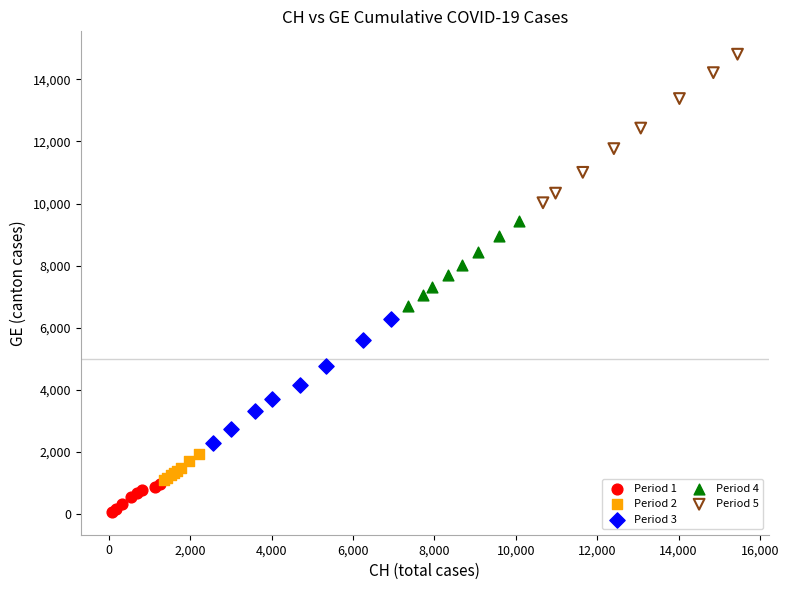

What are all the series names shown in the legend?

Period 1, Period 2, Period 3, Period 4, Period 5